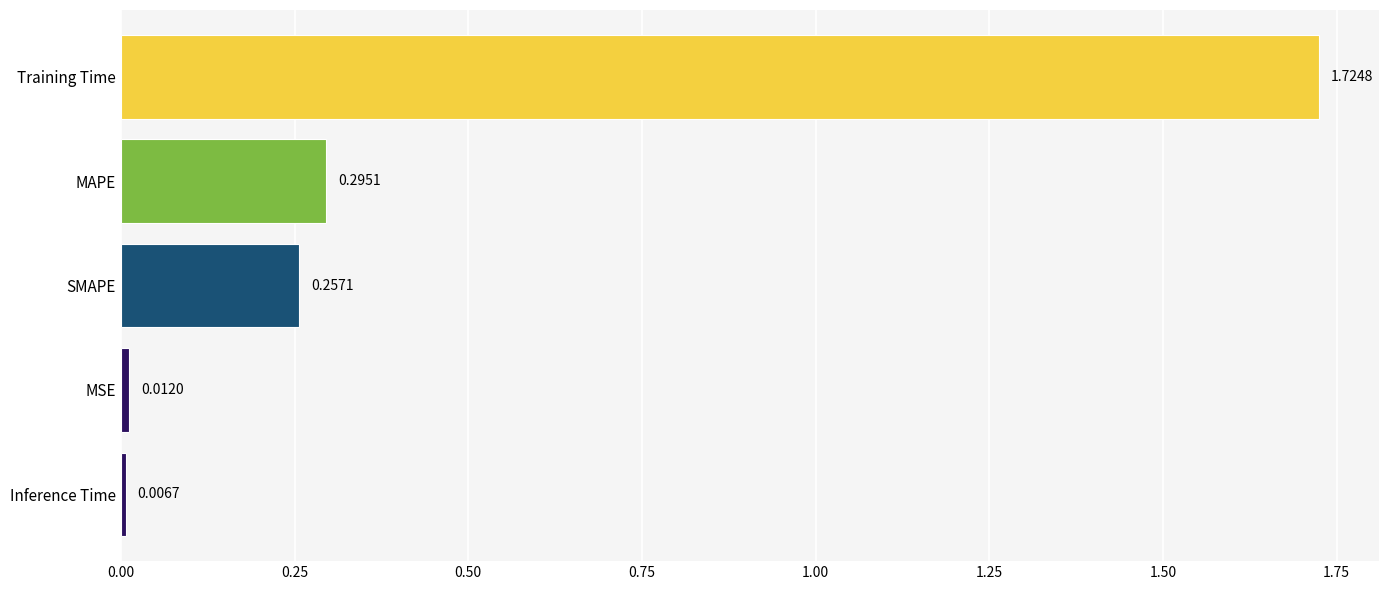

What is the change in value from SMAPE to Training Time?

+1.5